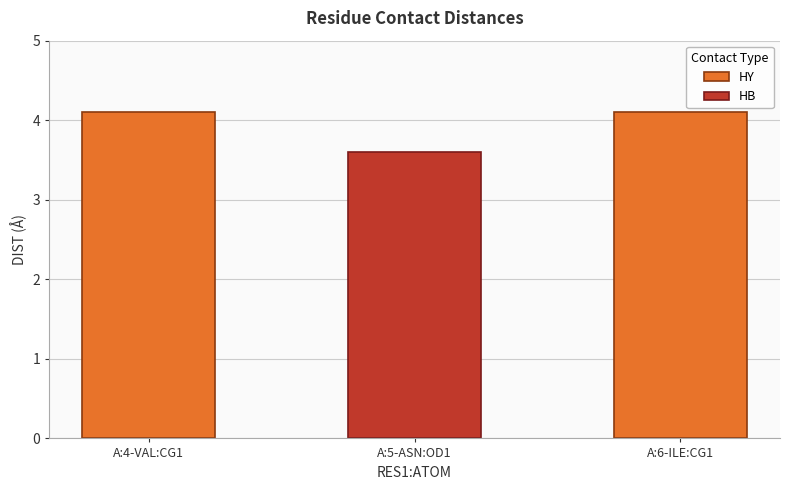

Approximately how many times larger is the value at A:5-ASN:OD1 compared to A:6-ILE:CG1?

0.9